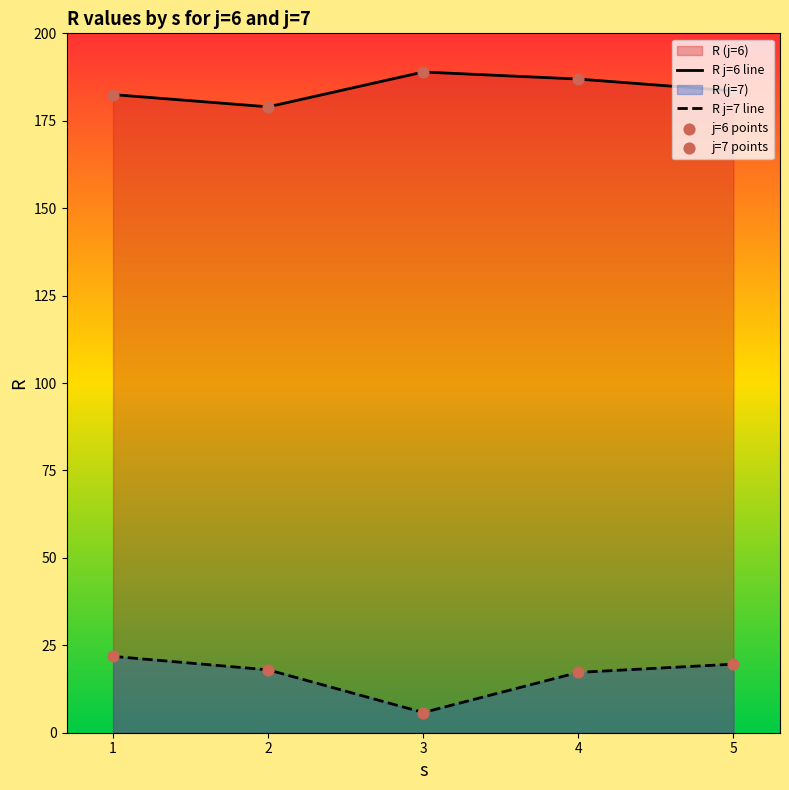

True or false: R j=6 line and R j=7 line cross at least once.

False